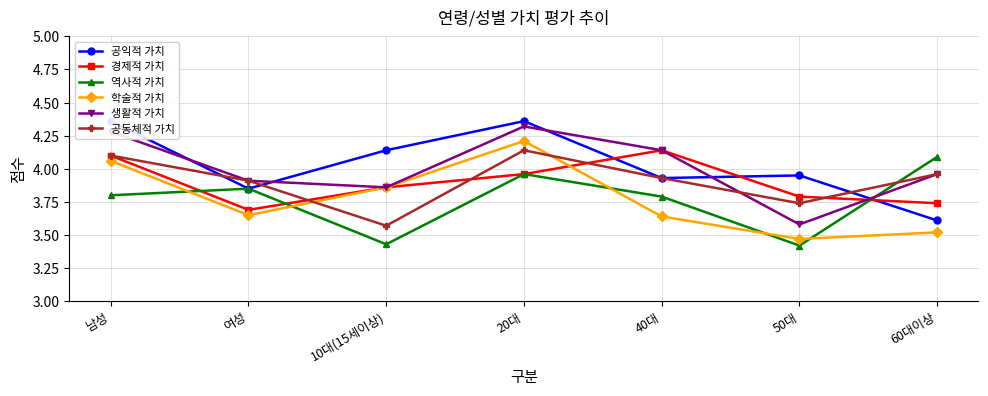

What is the minimum value for 생활적 가치?

3.6